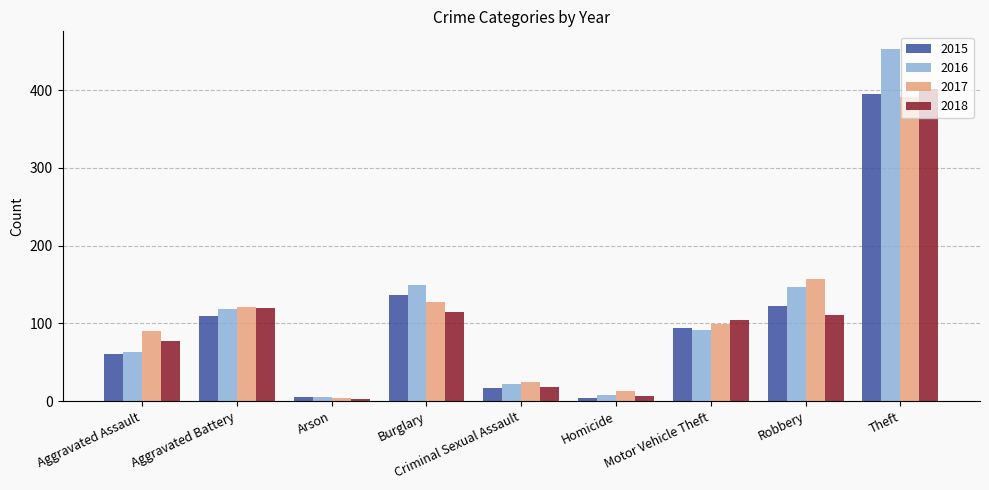

Reading right to left, transcribe all the data shown in this chart.

2015: 395	123	94	4	17	137	6	109	61
2016: 453	147	92	8	22	149	6	119	63
2017: 391	157	99	13	25	128	4	121	90
2018: 401	111	105	7	18	115	3	120	78